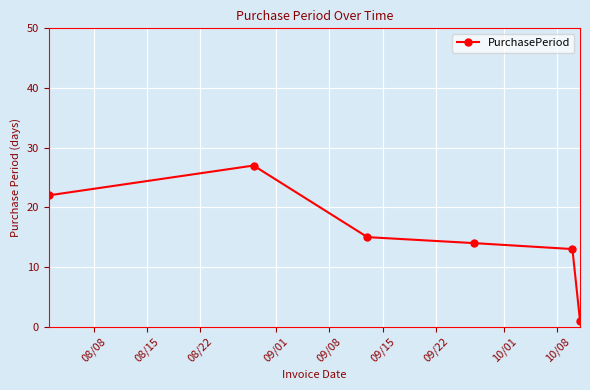

What is the value of the 5th point from the left?

13